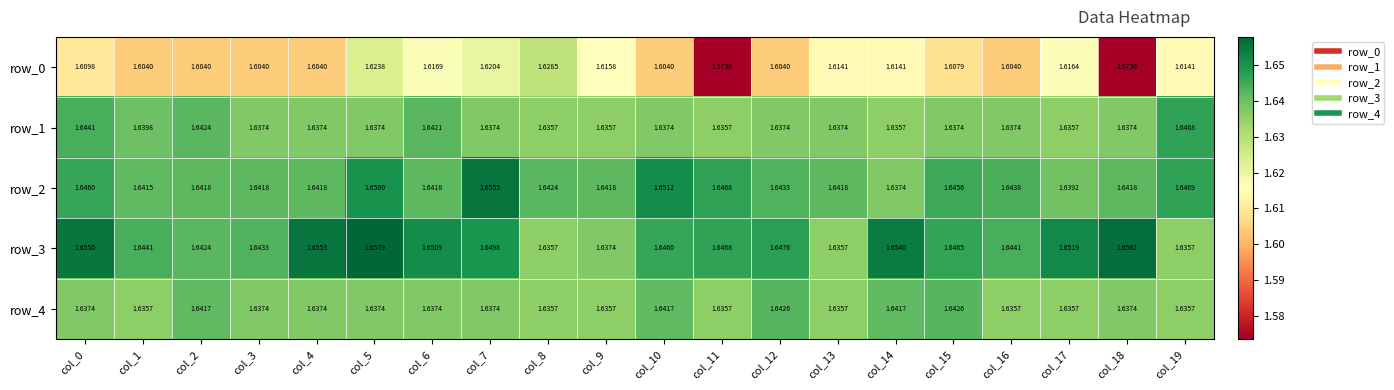

At col_1, list the series in order from largest to smallest.

row_3, row_2, row_1, row_4, row_0